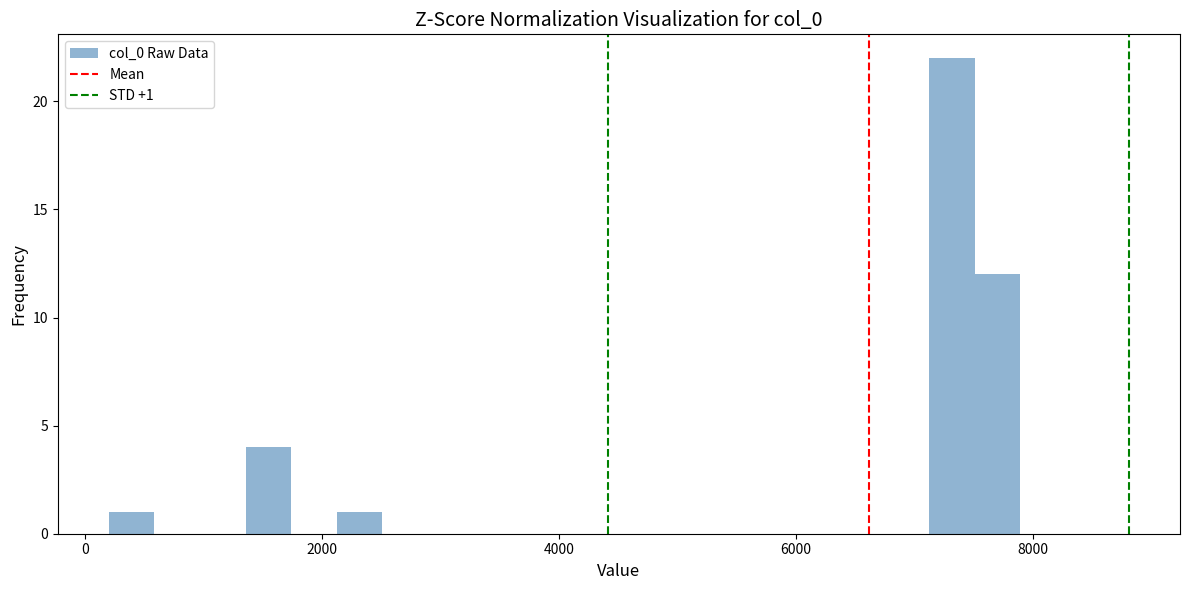

Read against the x-axis, roughly where is the centre of the tallest bar?

7400